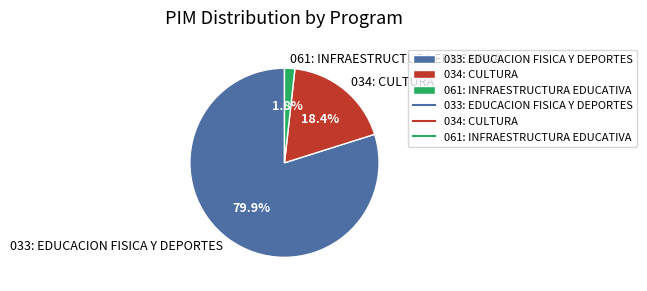

What portion of the pie excludes 061: INFRAESTRUCTURA EDUCATIVA?

98.2%